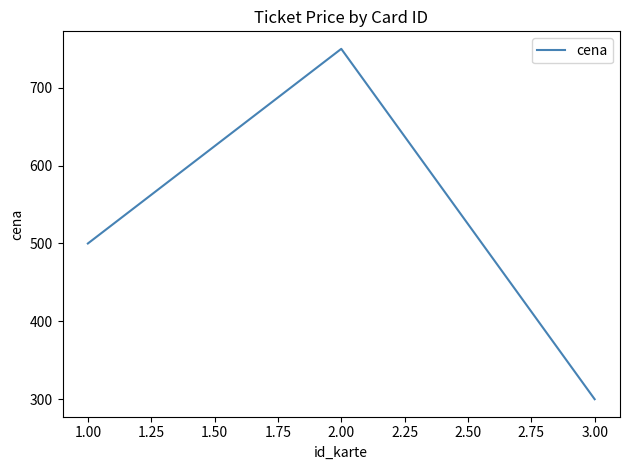

The value at 3.00 is 522. True or false?

False